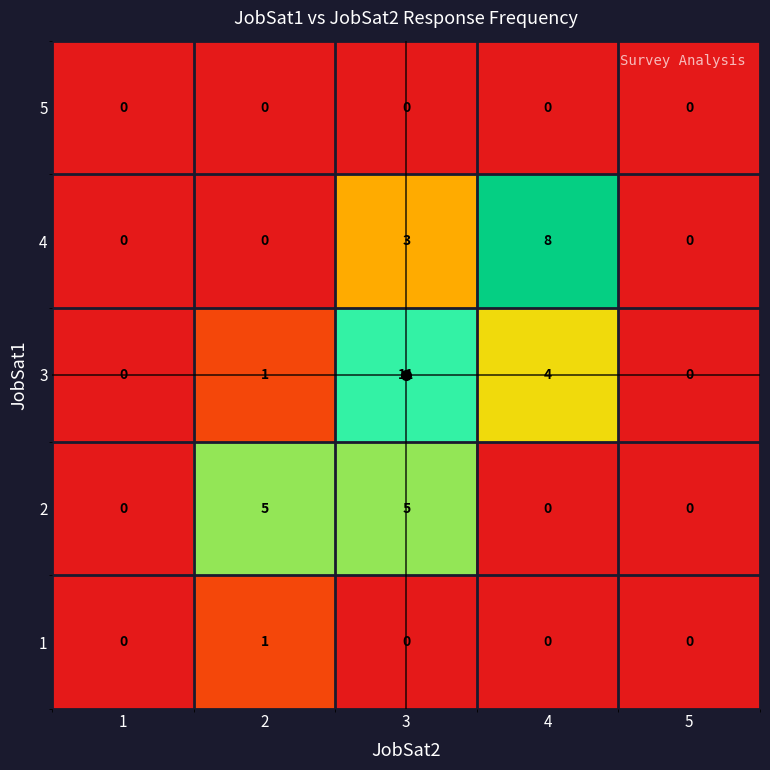

The 3 series shows 1 at 4. True or false?

False